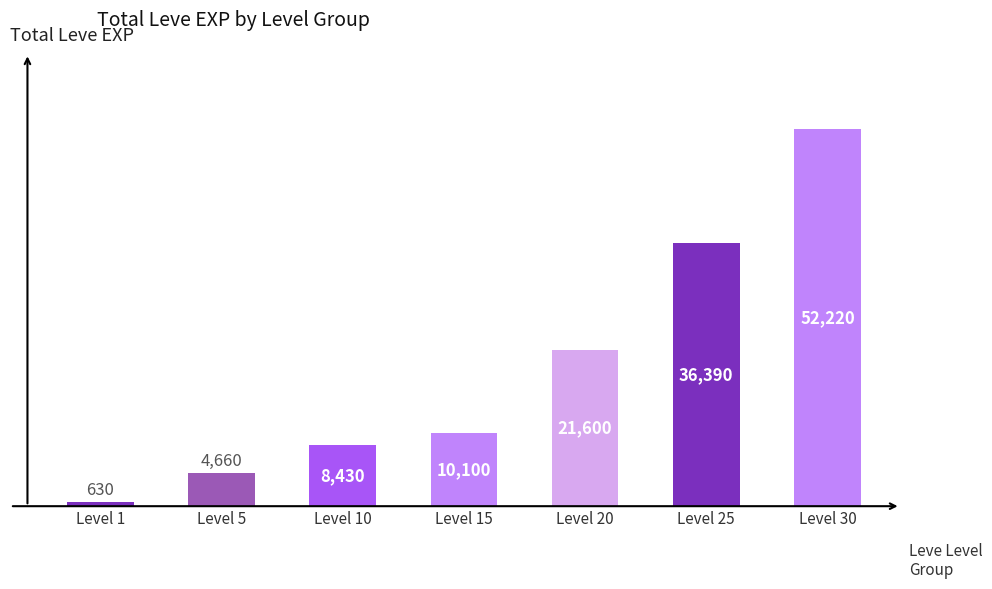

At which label is the value closest to 26425?

Level 20